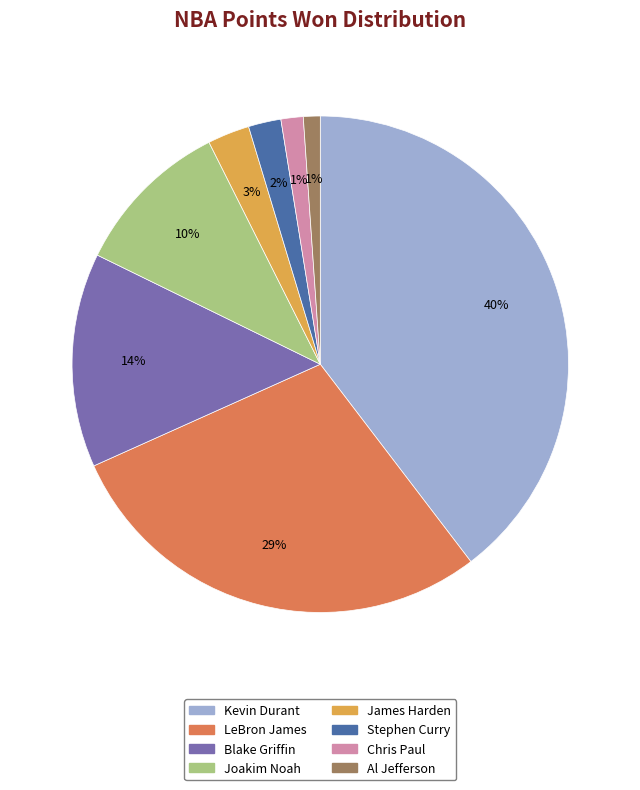

What is the largest slice in the pie chart?

Kevin Durant